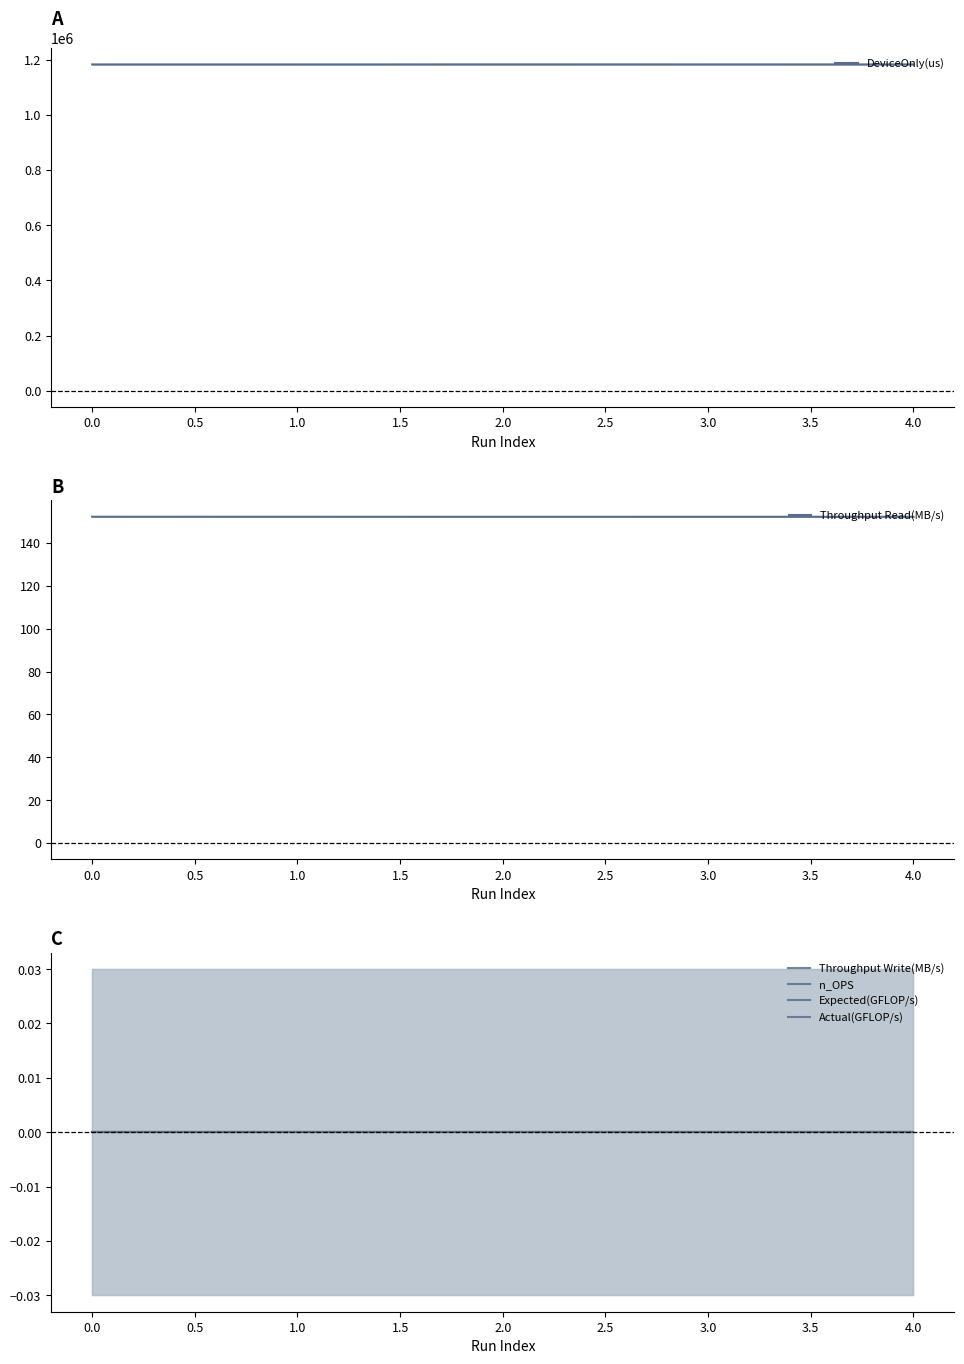

True or false: DeviceOnly(us) has more than 1 interior local peaks.

False